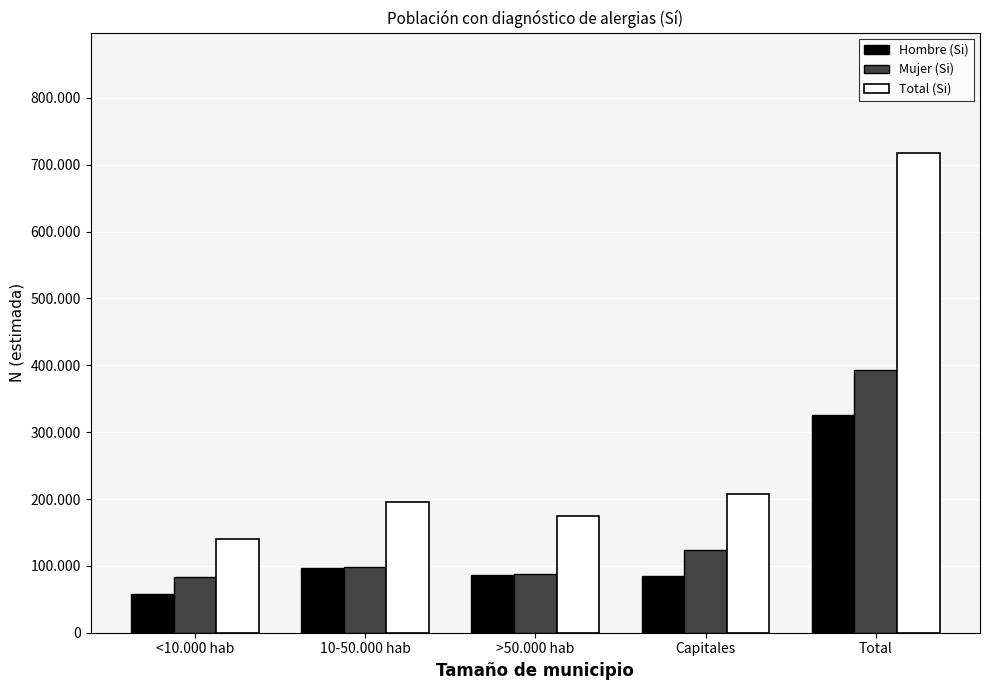

Reading left to right, what are all the values shown in this chart?

Hombre (Si): 57481	96593	86762	84179	325015
Mujer (Si): 83181	98430	87828	123553	392992
Total (Si): 140662	195023	174591	207731	718007